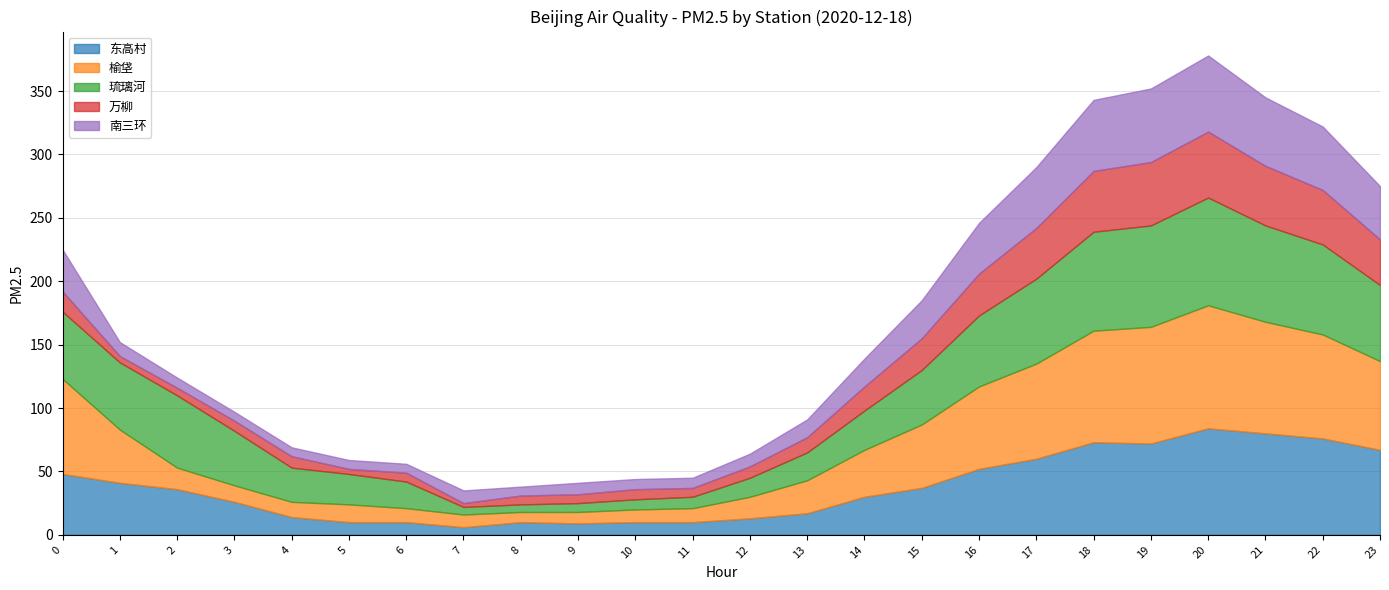

At 19, list the series in order from largest to smallest.

榆垡, 琉璃河, 东高村, 南三环, 万柳